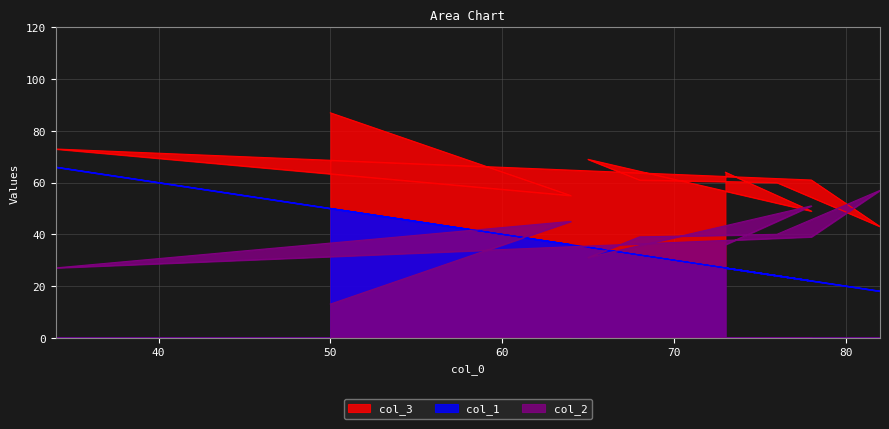

True or false: col_3 and col_1 cross at least once.

True